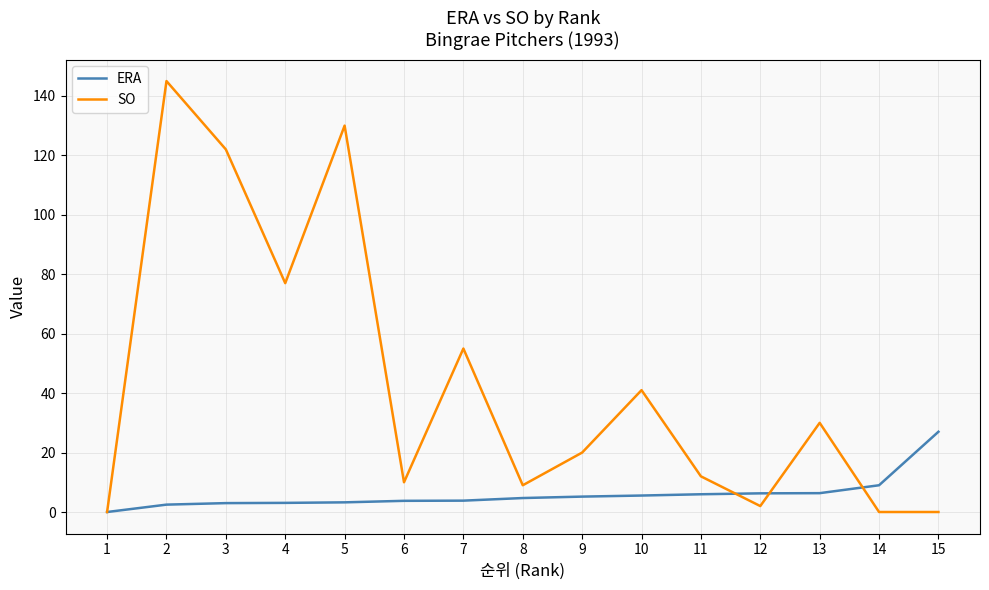

What is the average value of the SO series?

43.5